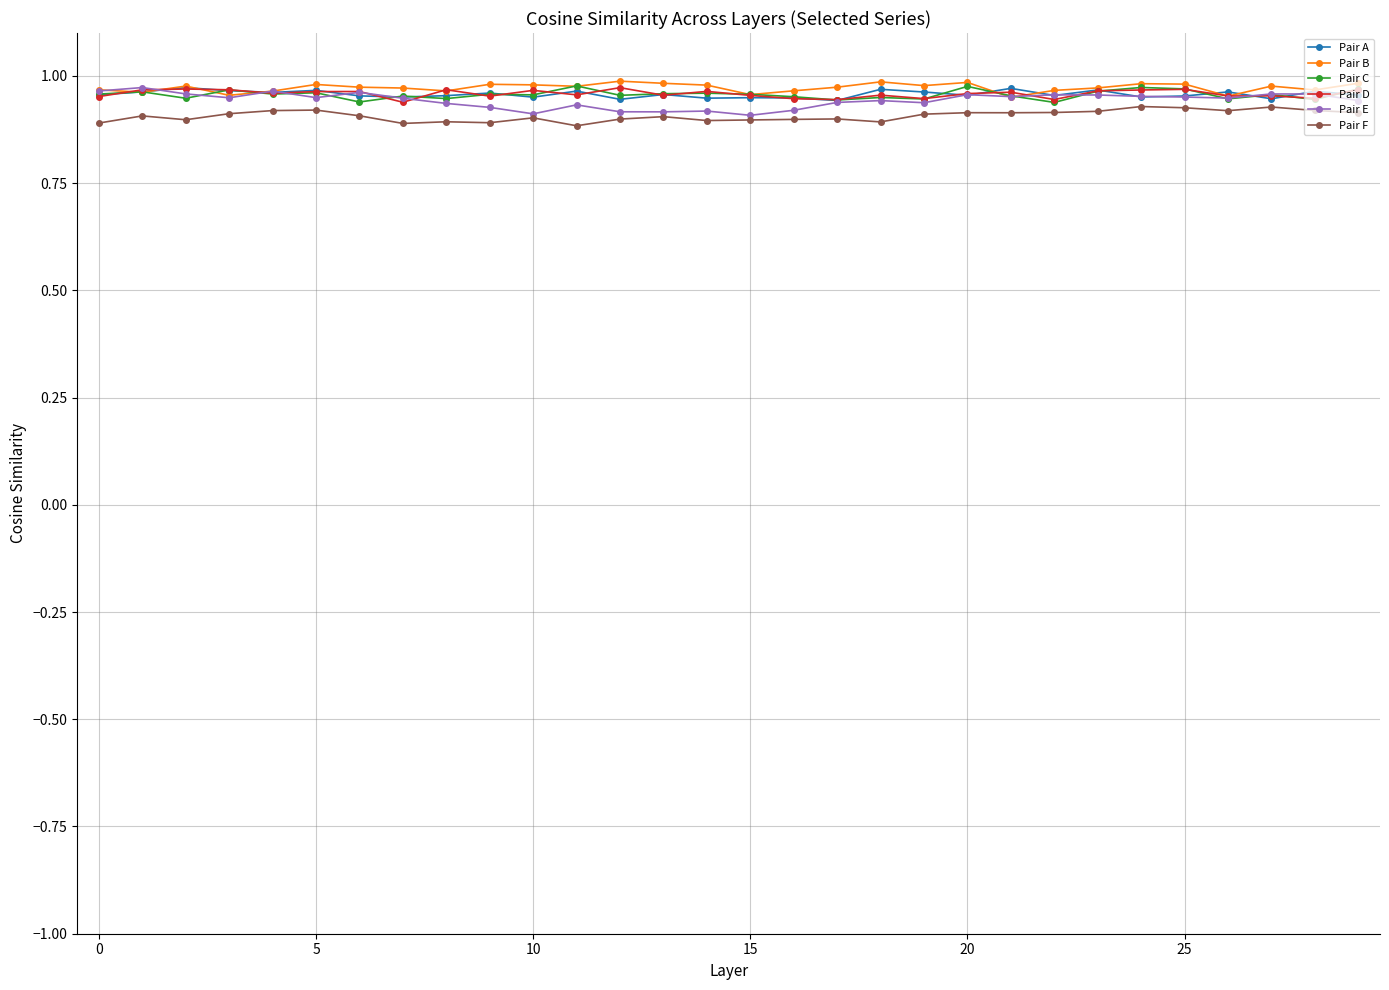

True or false: Pair A and Pair F intersect in this chart.

False